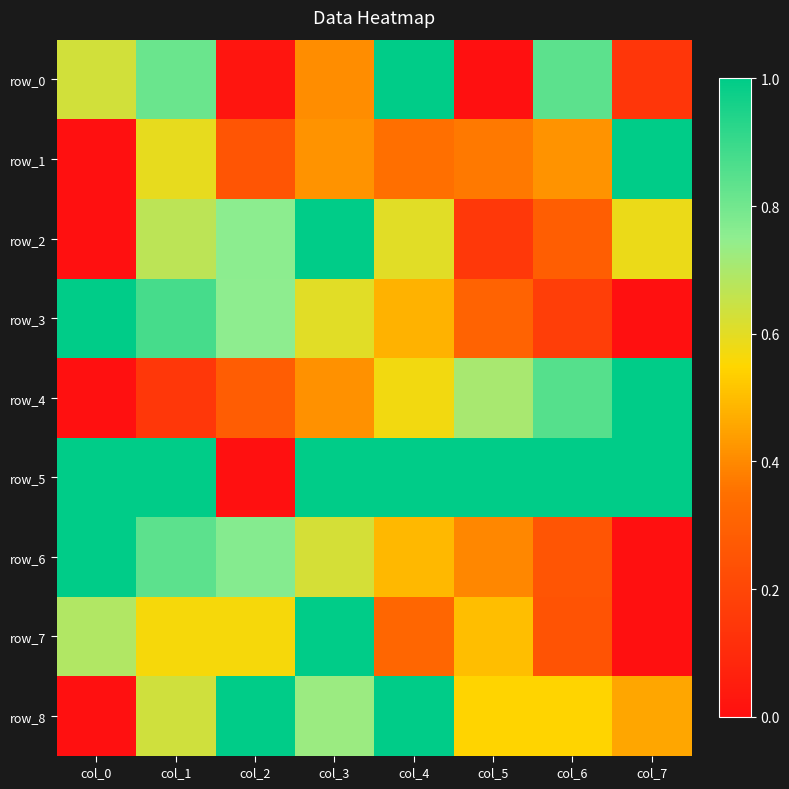

The row_0 series shows 0.0 at col_2. True or false?

True